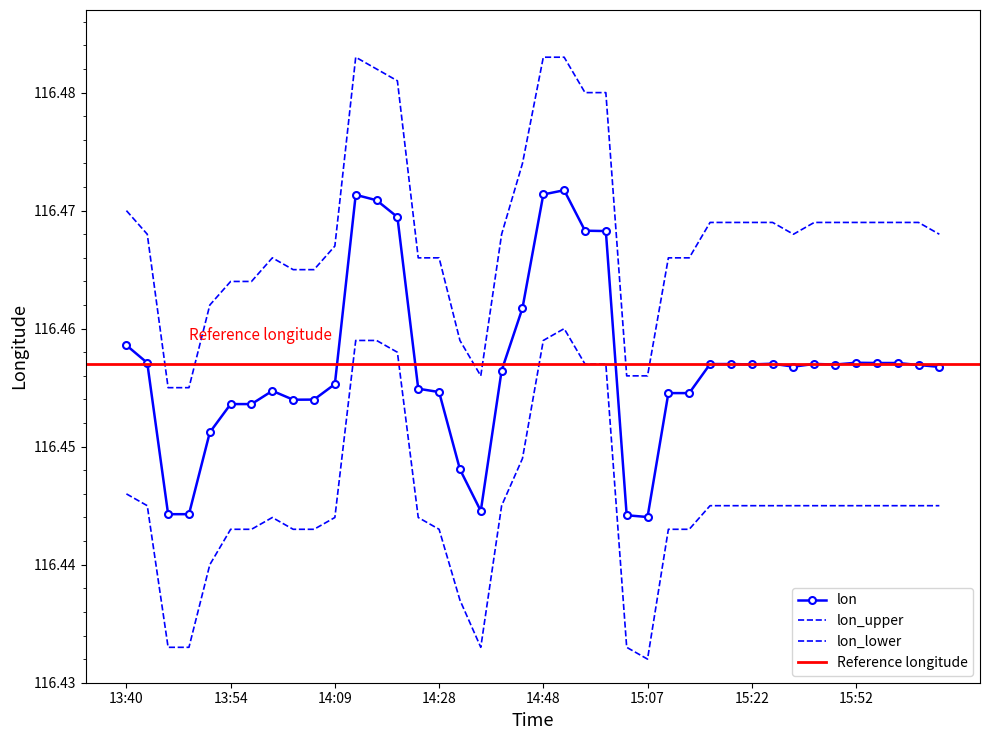

What are all the series names shown in the legend?

lon, lon_upper, lon_lower